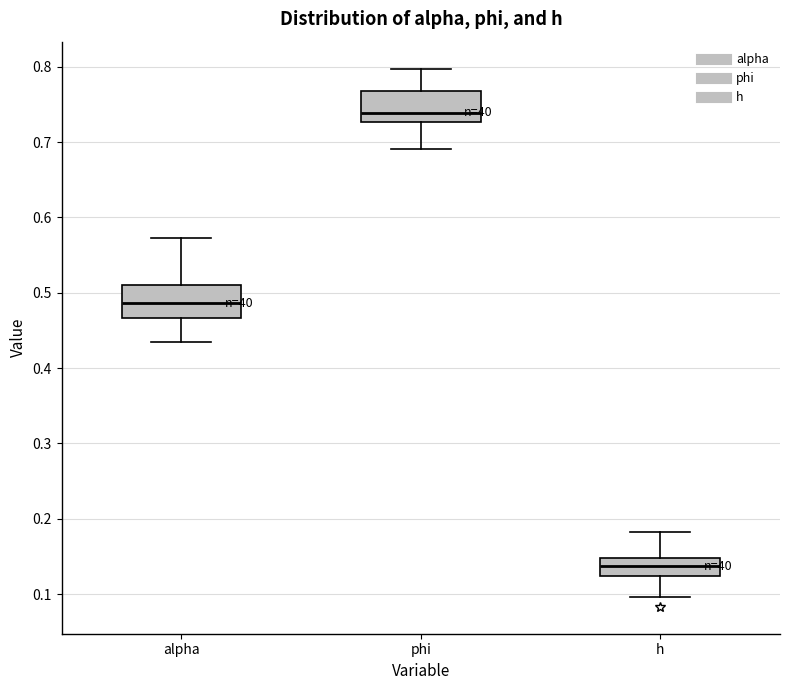

Reading left to right, read every box against the y-axis: the position of its median line, the range the box covers, and the ends of its whiskers. The values are not printed on the chart, so give them approximately, as read against the axis.

alpha: median 0.49, box 0.47 to 0.51, whiskers 0.43 to 0.57
phi: median 0.74, box 0.73 to 0.77, whiskers 0.69 to 0.80
h: median 0.14, box 0.12 to 0.15, whiskers 0.10 to 0.18